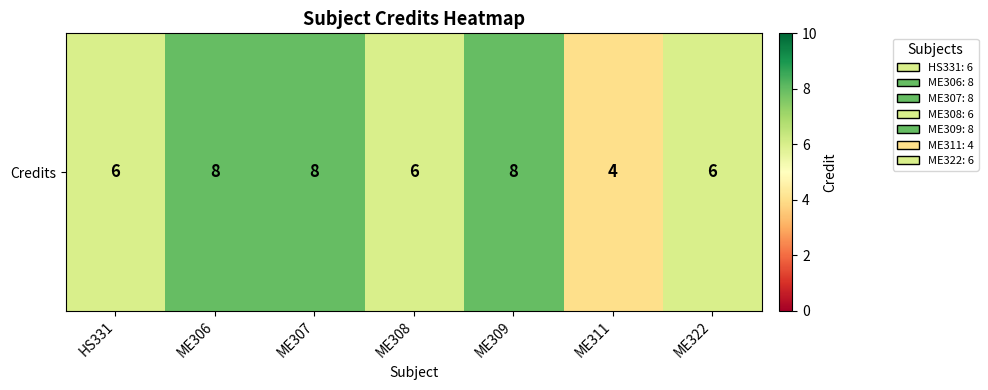

Count the values in the range 6 to 8.

6